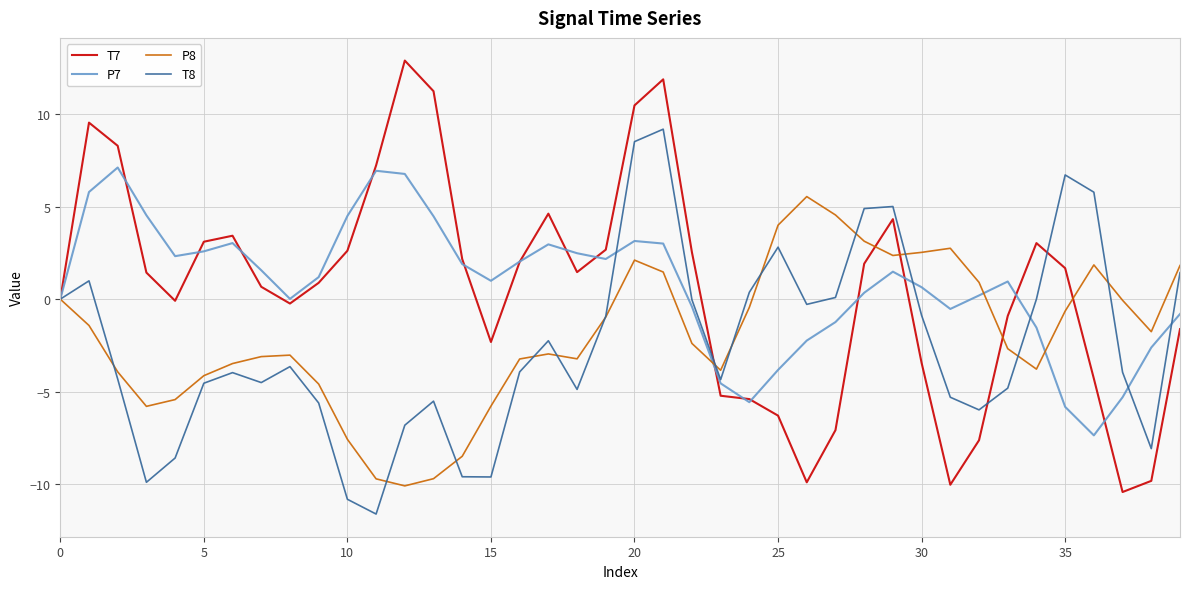

Rank the series by their maximum value, from highest to lowest.

T7, T8, P7, P8